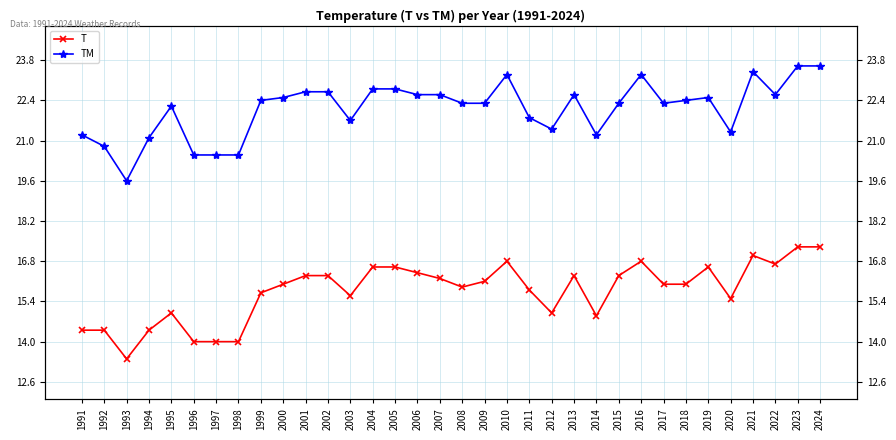

True or false: TM has more than 0 points higher than both neighbors.

True